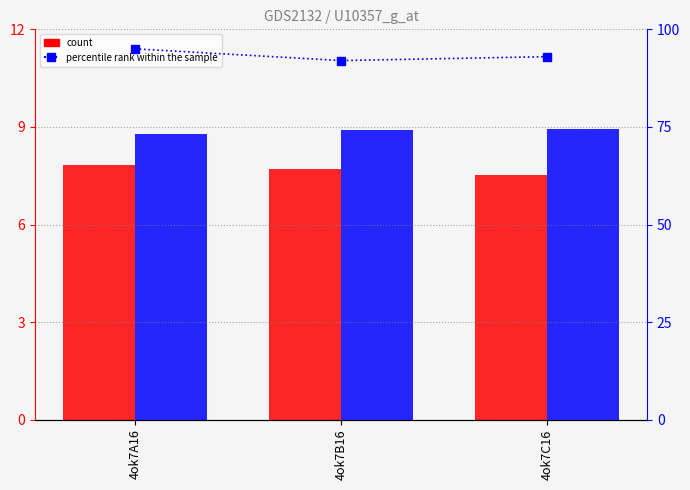

Reading right to left, what are all the values shown in this chart?

col_6: 4ok7C16=7.5	4ok7B16=7.7	4ok7A16=7.8
col_7: 4ok7C16=8.9	4ok7B16=8.9	4ok7A16=8.8
percentile rank within the sample: 4ok7C16=93.0	4ok7B16=92.0	4ok7A16=95.0